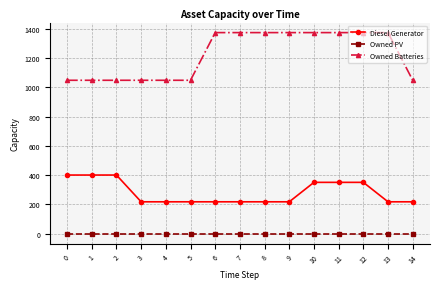

What is the value of the Owned Batteries point at the 13th from the left?

1374